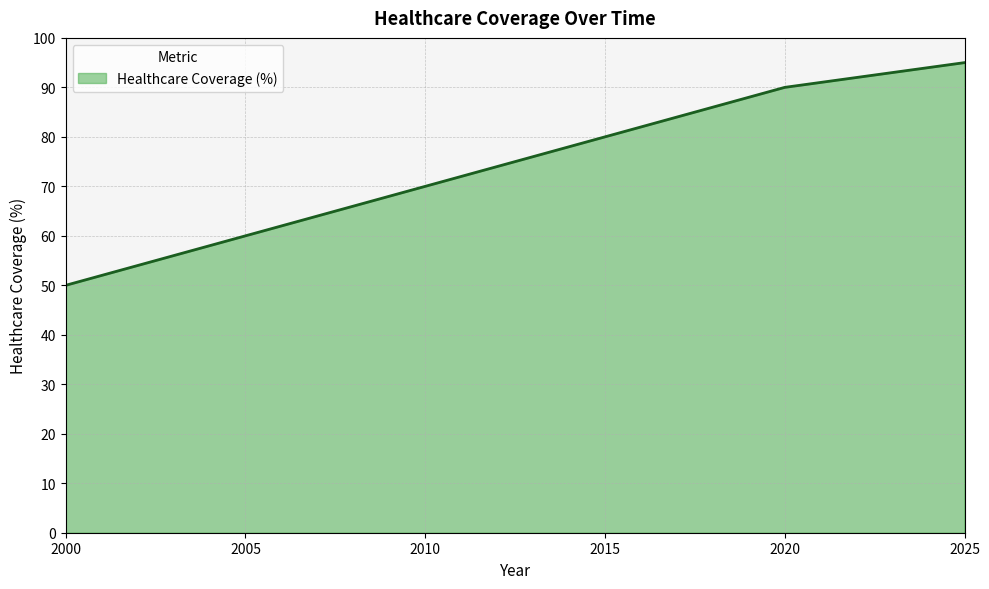

At which category does the chart reach its minimum across all series?

2000